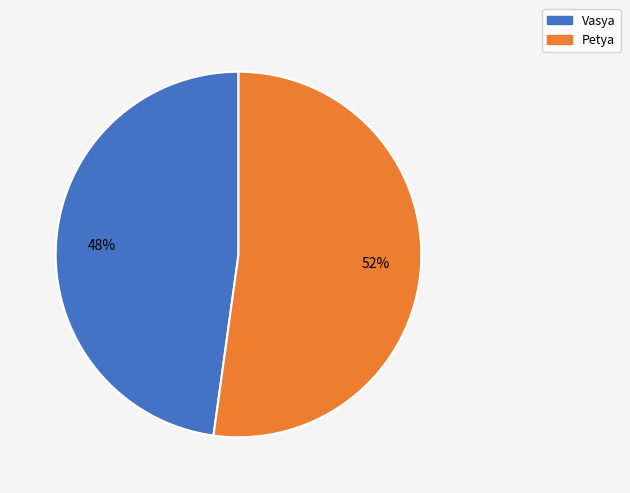

Rank the categories by value from lowest to highest.

Vasya, Petya